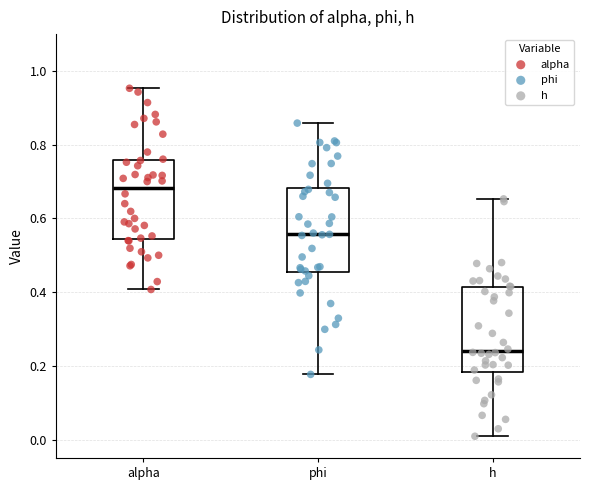

Reading left to right, transcribe this box plot: for each box, give where its median line is, the range the box spans, and where its two whiskers end, as read against the y-axis. The values are not printed on the chart, so give them approximately, as read against the axis.

alpha: median 0.68, box 0.54 to 0.76, whiskers 0.40 to 0.96
phi: median 0.56, box 0.46 to 0.68, whiskers 0.18 to 0.86
h: median 0.24, box 0.18 to 0.42, whiskers 0.00 to 0.66